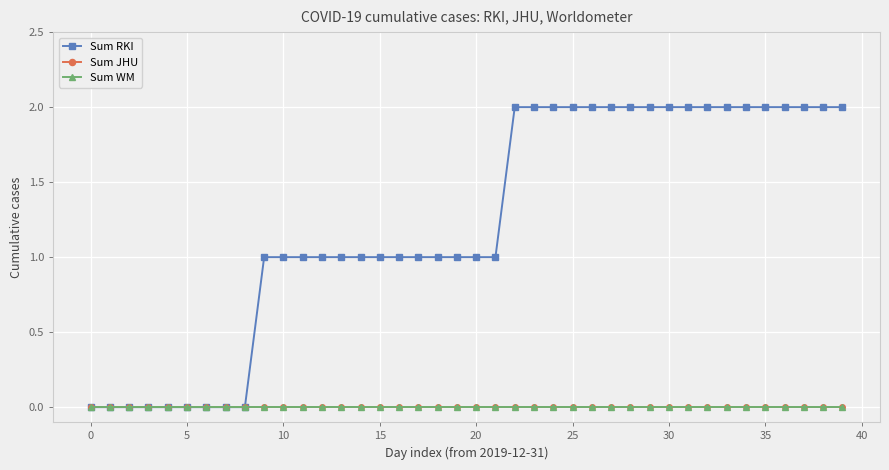

Is this an area chart (filled region under the line)?

No